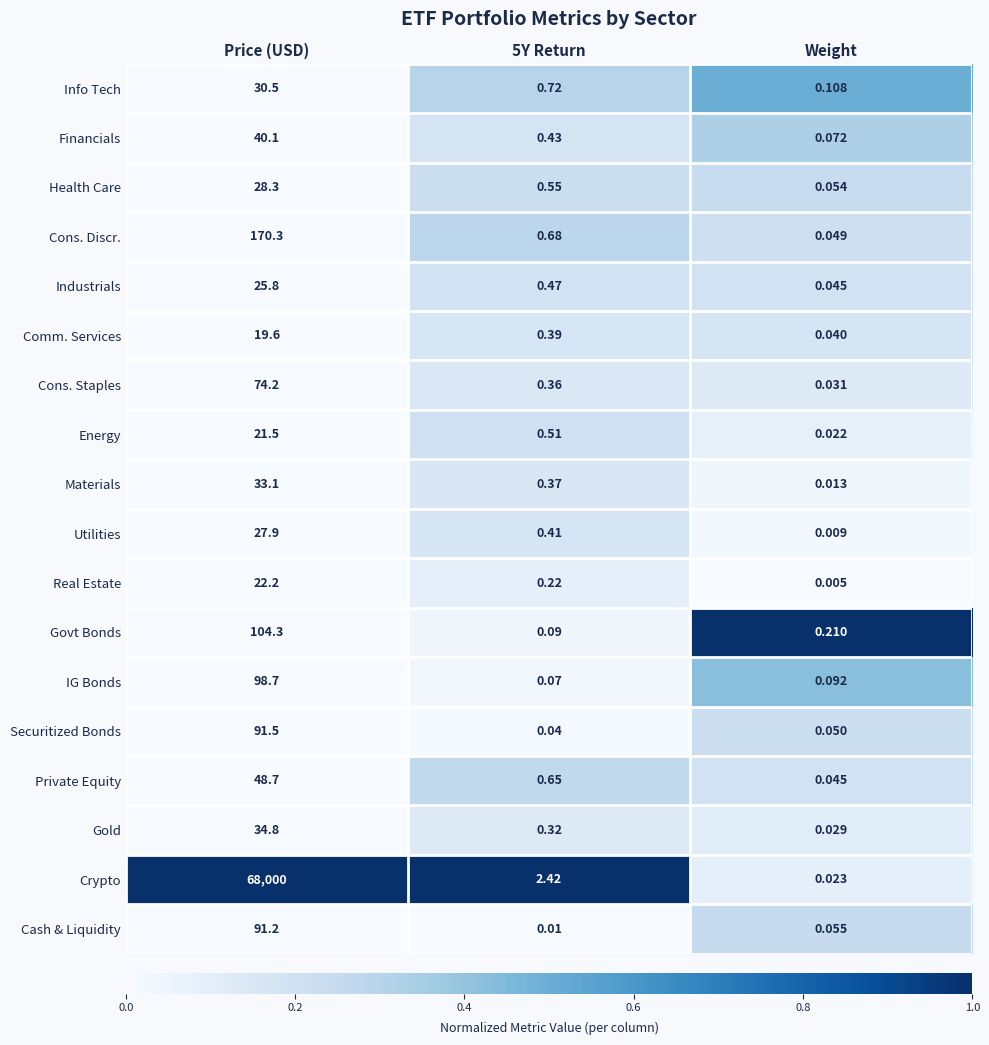

Which series has the largest range (max minus min)?

Crypto